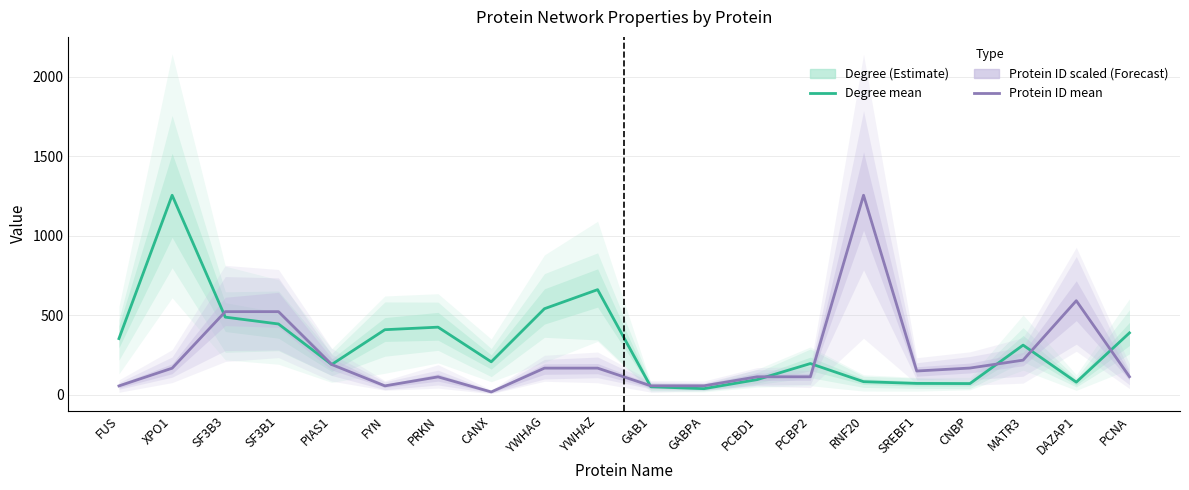

What is the minimum value for Protein ID (scaled)?

18.3